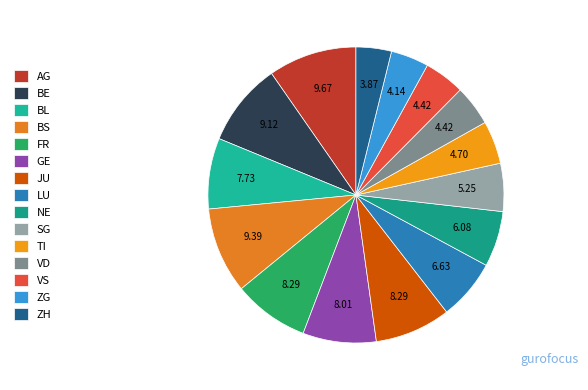

How many segments does this pie chart have?

15